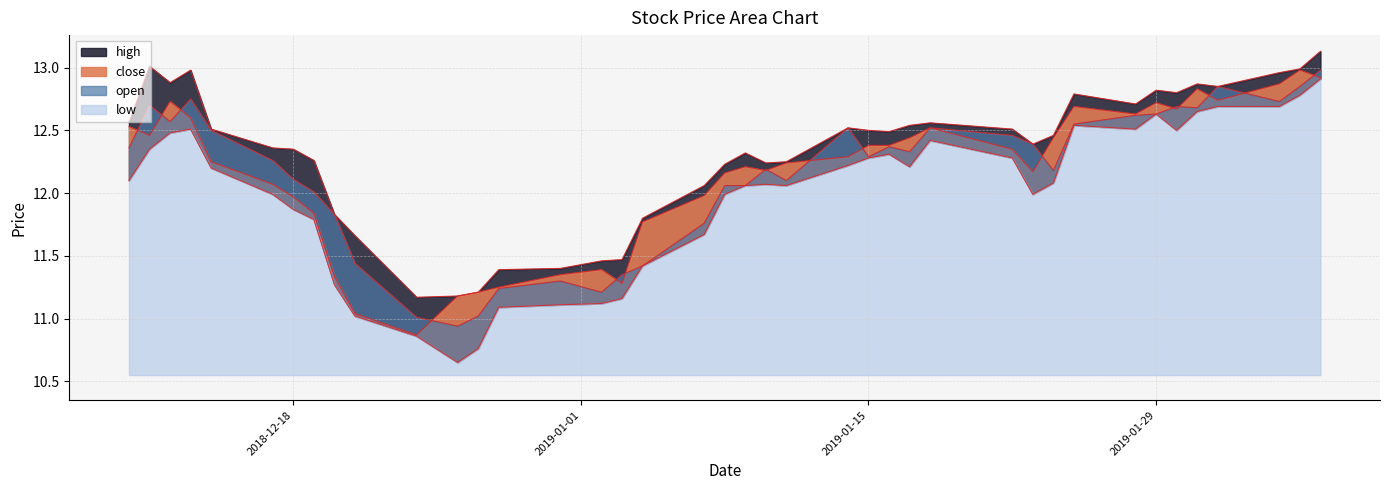

What are all the series names shown in the legend?

low, open, close, high